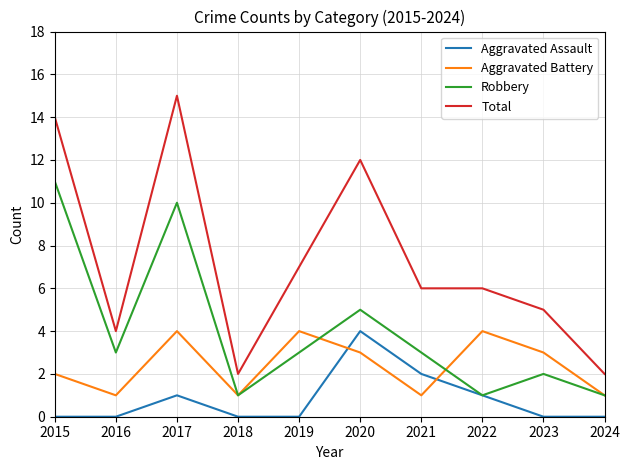

True or false: Total and Aggravated Assault cross at least once.

False